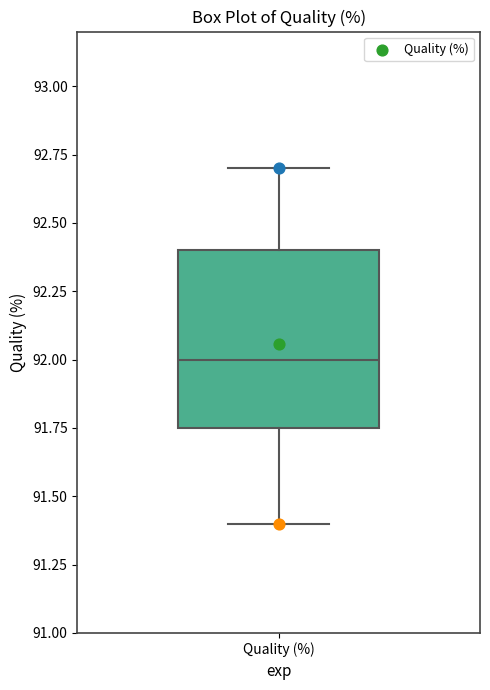

Where does the upper whisker of the box for Quality (%) end on the y-axis? The values are not printed on the chart, so give them approximately, as read against the axis.

92.70